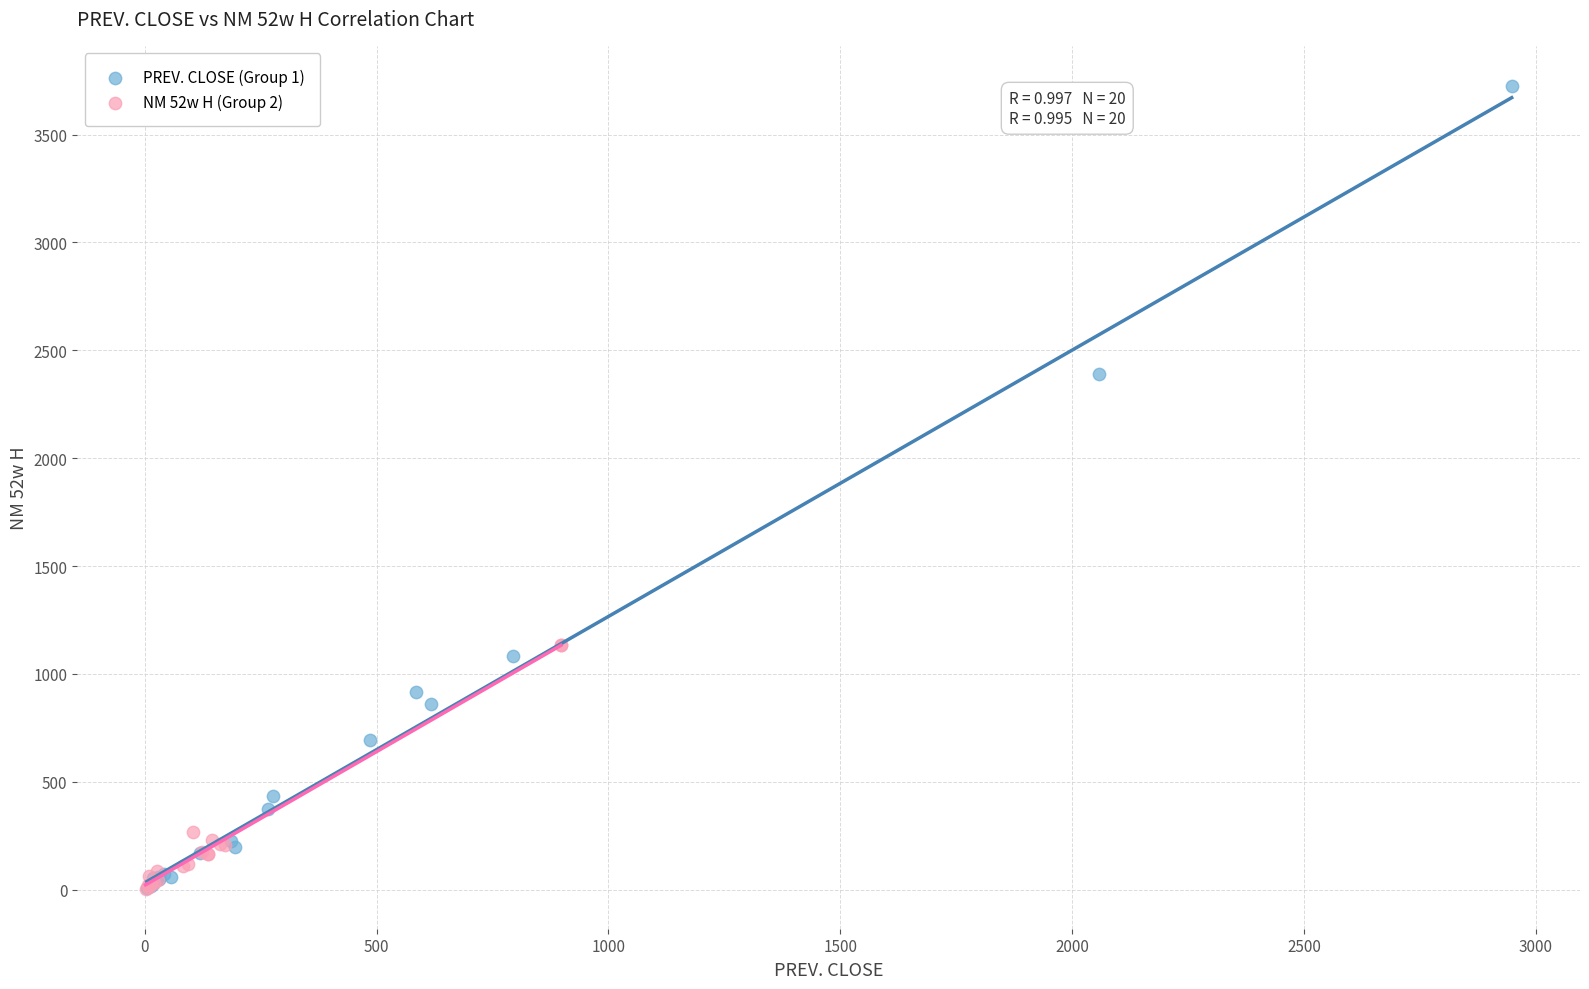

Which series reaches the maximum Y coordinate?

PREV. CLOSE (Group 1)